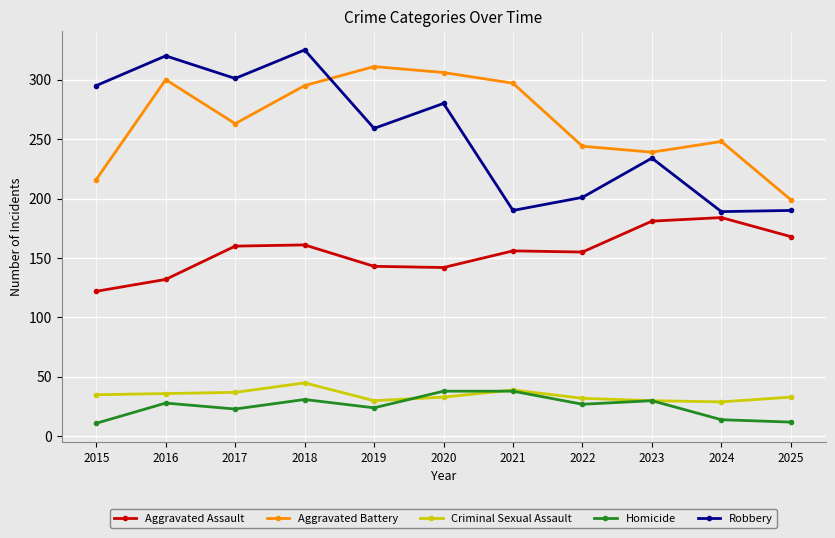

Is the value of Criminal Sexual Assault at 2019 greater than the value of Aggravated Assault at 2021?

No